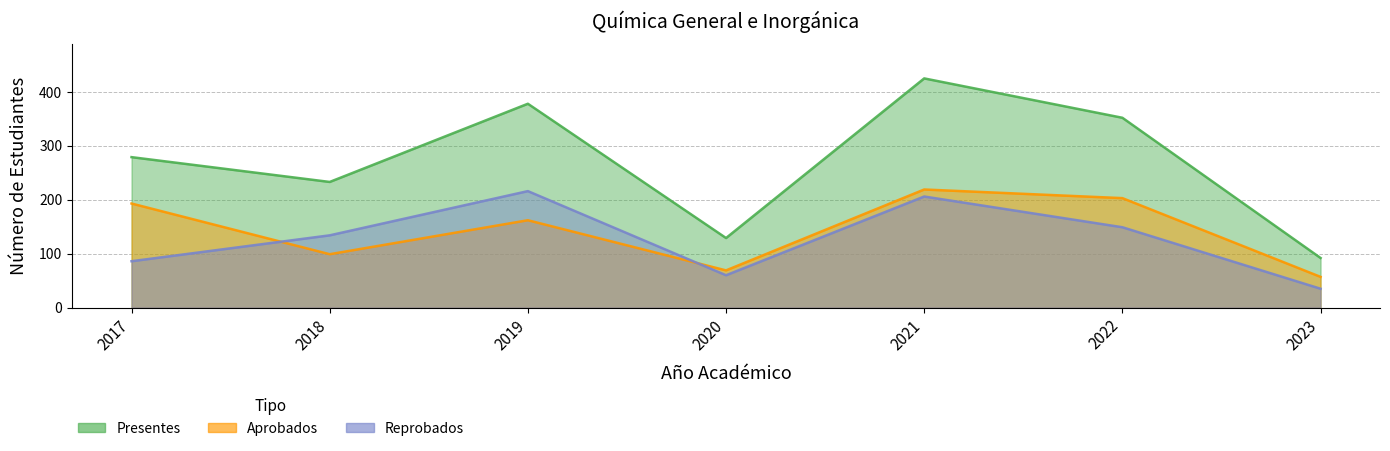

Does the chart have visible grid lines?

Yes